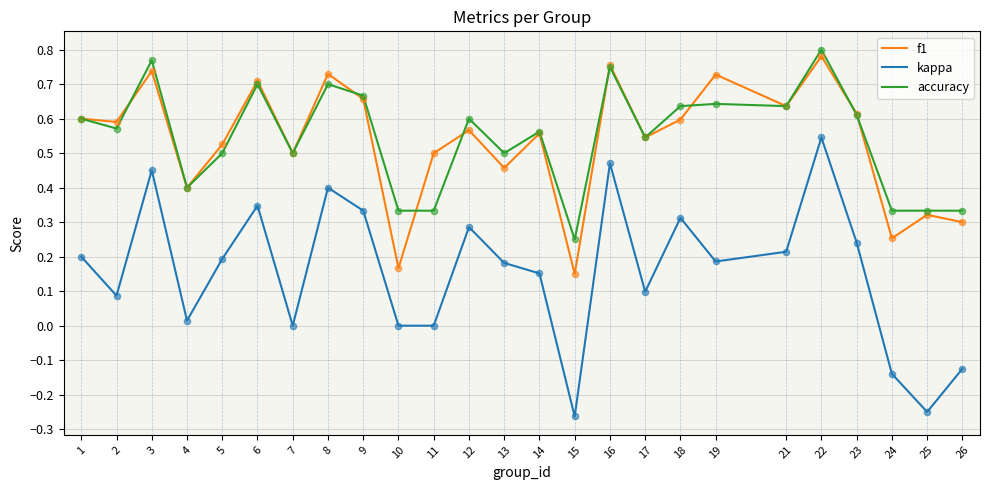

Between 2 and 3, which series saw the biggest shift?

kappa